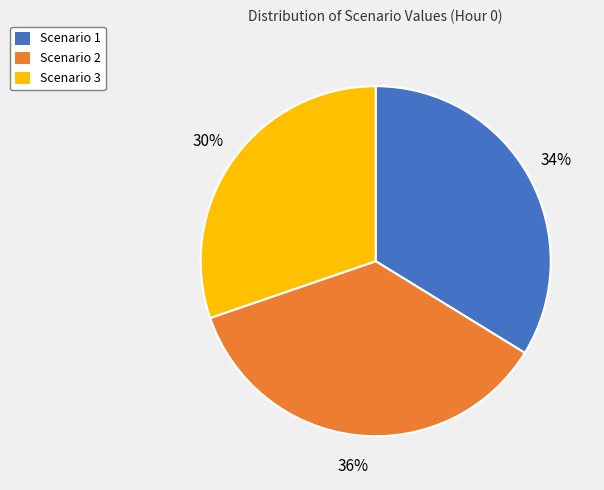

What is the smallest slice in the pie chart?

Scenario 3